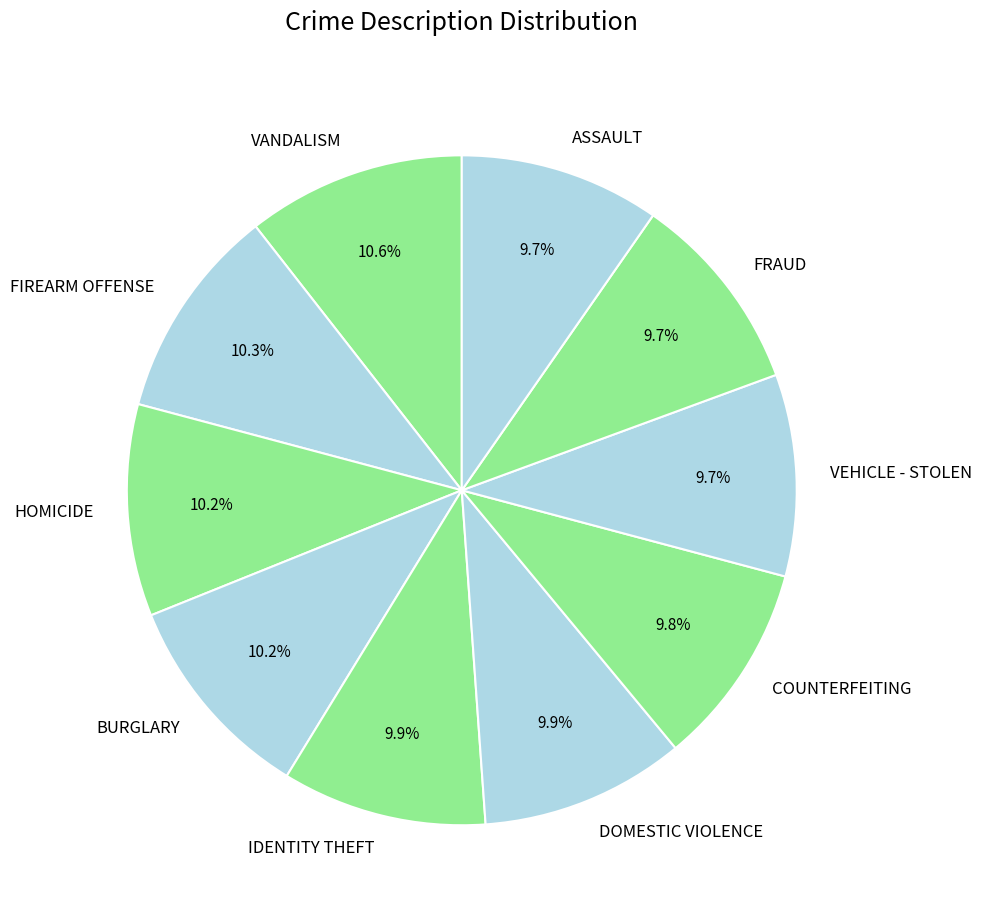

Combined, do HOMICIDE and FIREARM OFFENSE account for over 50%?

No